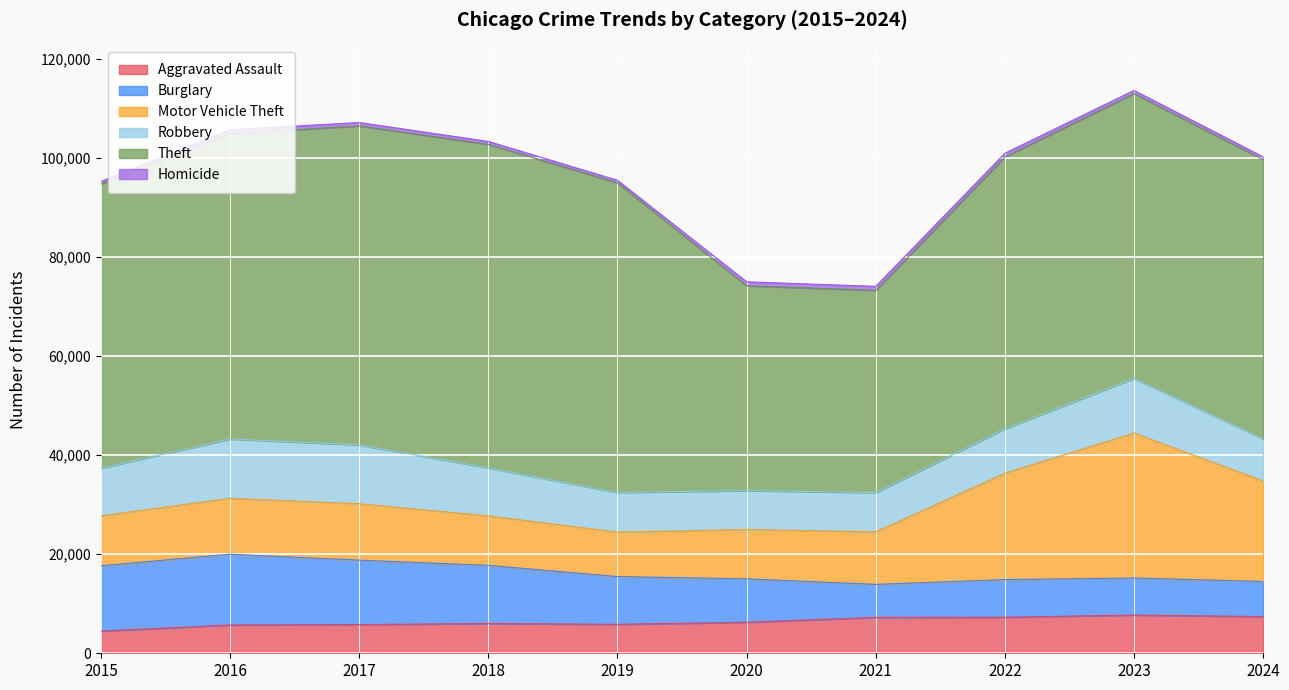

How many values in the Robbery series exceed 9638?

4